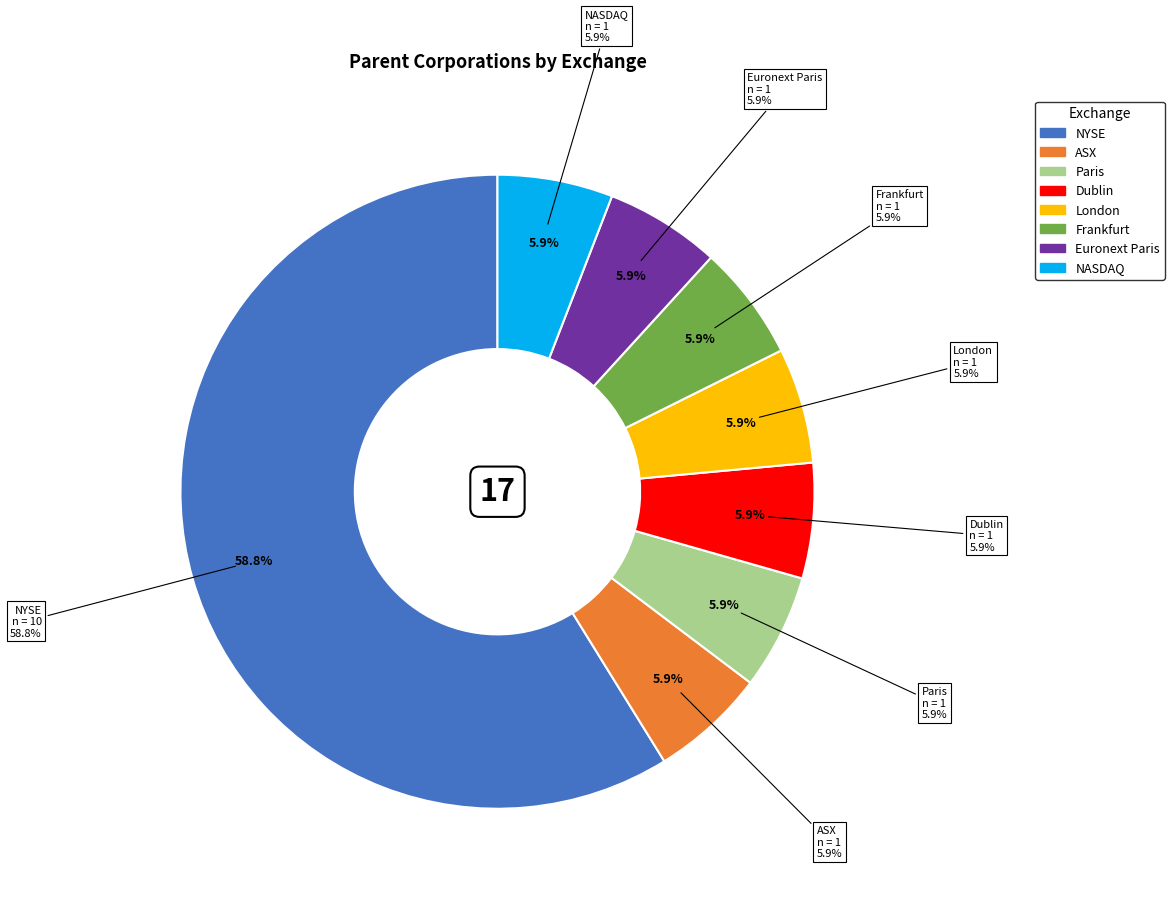

Between Euronext Paris and London, which is larger?

Euronext Paris